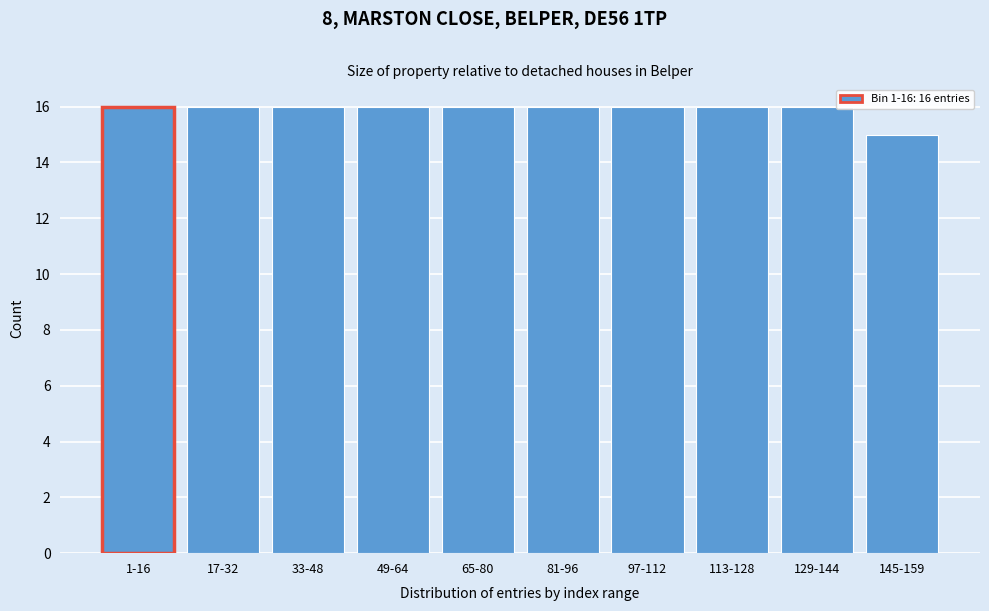

Reading left to right, what are all the values shown in this chart?

16	16	16	16	16	16	16	16	16	15